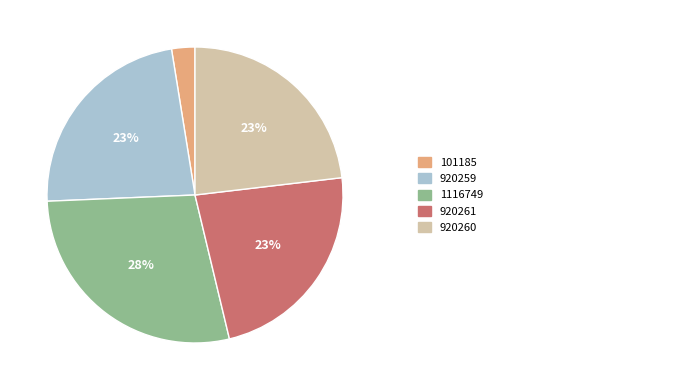

To the nearest percent, what is the average slice percentage?

20%